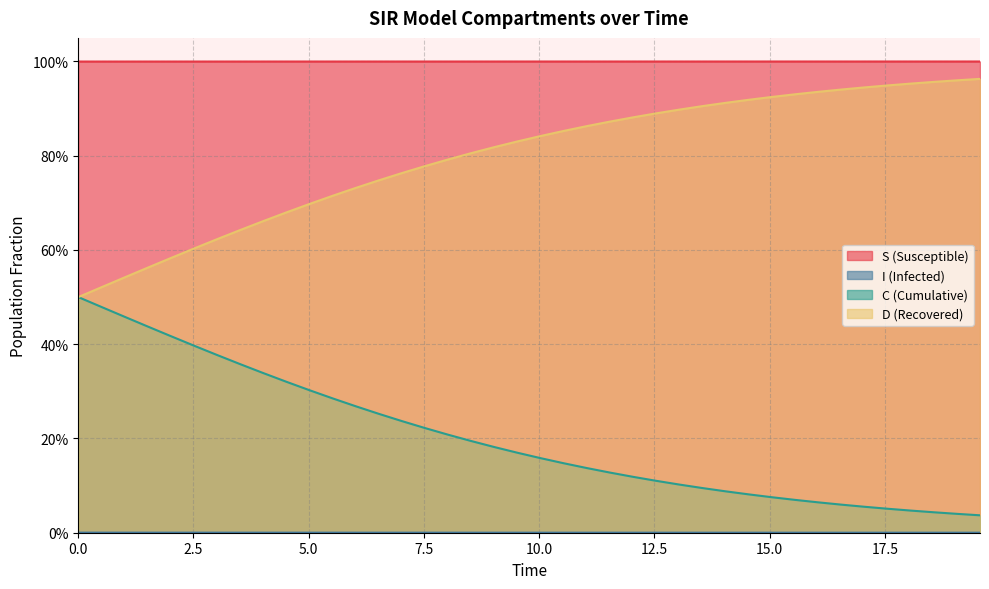

Reading left to right, what are all the values shown in this chart?

S: 1.0	1.0	1.0	1.0	1.0	1.0	1.0	1.0	1.0	1.0	1.0	1.0	1.0	1.0	1.0	1.0	1.0	1.0	1.0	1.0	1.0	1.0	1.0	1.0	1.0	1.0	1.0	1.0	1.0	1.0	1.0	1.0	1.0	1.0	1.0	1.0	1.0	1.0	1.0	1.0
I: 0.0	0.0	0.0	0.0	0.0	0.0	0.0	0.0	0.0	0.0	0.0	0.0	0.0	0.0	0.0	0.0	0.0	0.0	0.0	0.0	0.0	0.0	0.0	0.0	0.0	0.0	0.0	0.0	0.0	0.0	0.0	0.0	0.0	0.0	0.0	0.0	0.0	0.0	0.0	0.0
C: 0.5	0.5	0.5	0.4	0.4	0.4	0.4	0.4	0.3	0.3	0.3	0.3	0.3	0.3	0.2	0.2	0.2	0.2	0.2	0.2	0.2	0.1	0.1	0.1	0.1	0.1	0.1	0.1	0.1	0.1	0.1	0.1	0.1	0.1	0.1	0.1	0.0	0.0	0.0	0.0
D: 0.5	0.5	0.5	0.6	0.6	0.6	0.6	0.6	0.7	0.7	0.7	0.7	0.7	0.7	0.8	0.8	0.8	0.8	0.8	0.8	0.8	0.9	0.9	0.9	0.9	0.9	0.9	0.9	0.9	0.9	0.9	0.9	0.9	0.9	0.9	0.9	1.0	1.0	1.0	1.0